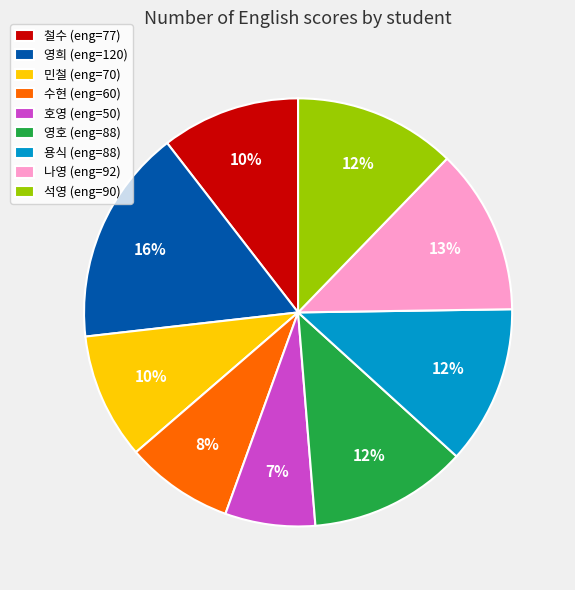

Does 영호 represent more than half of the total?

No